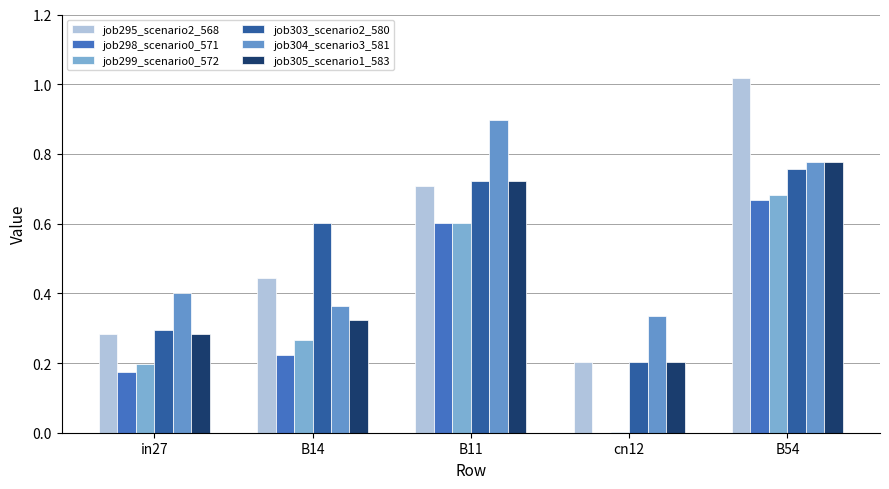

Which series has the widest spread of values?

job295_scenario2_568